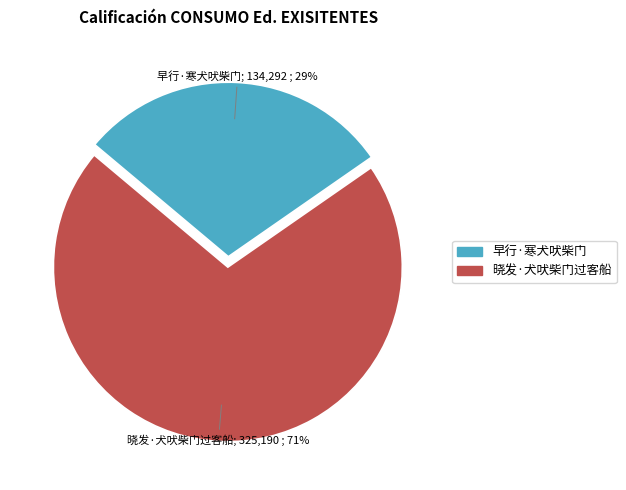

Is 早行·寒犬吠柴门 the majority of the pie?

No